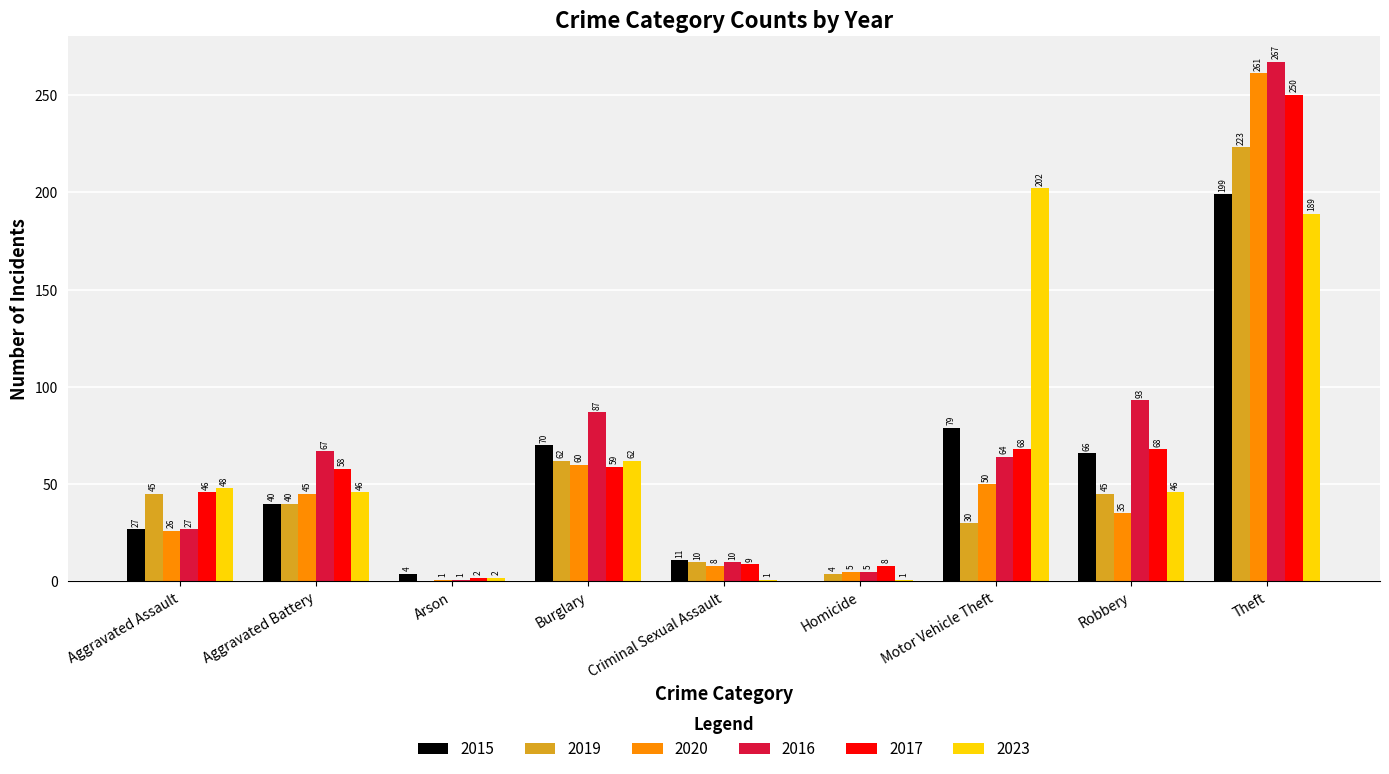

What is the greatest value displayed?

267